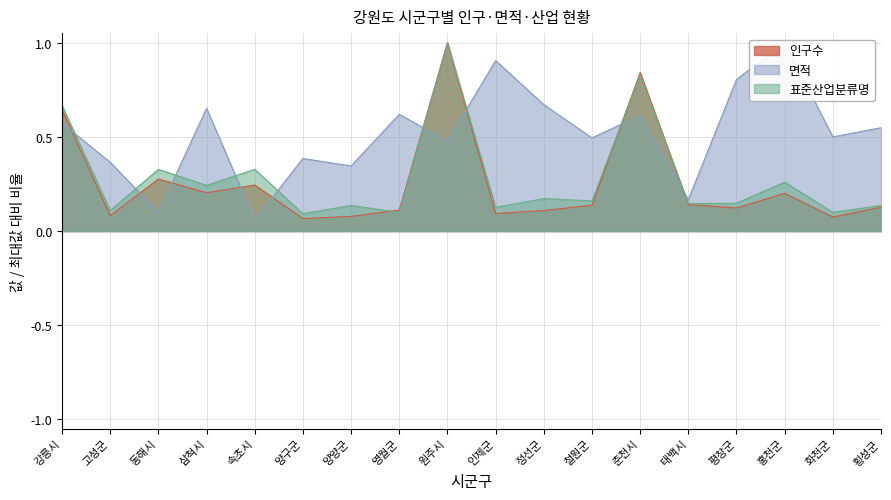

What position from the right is 춘천시?

6